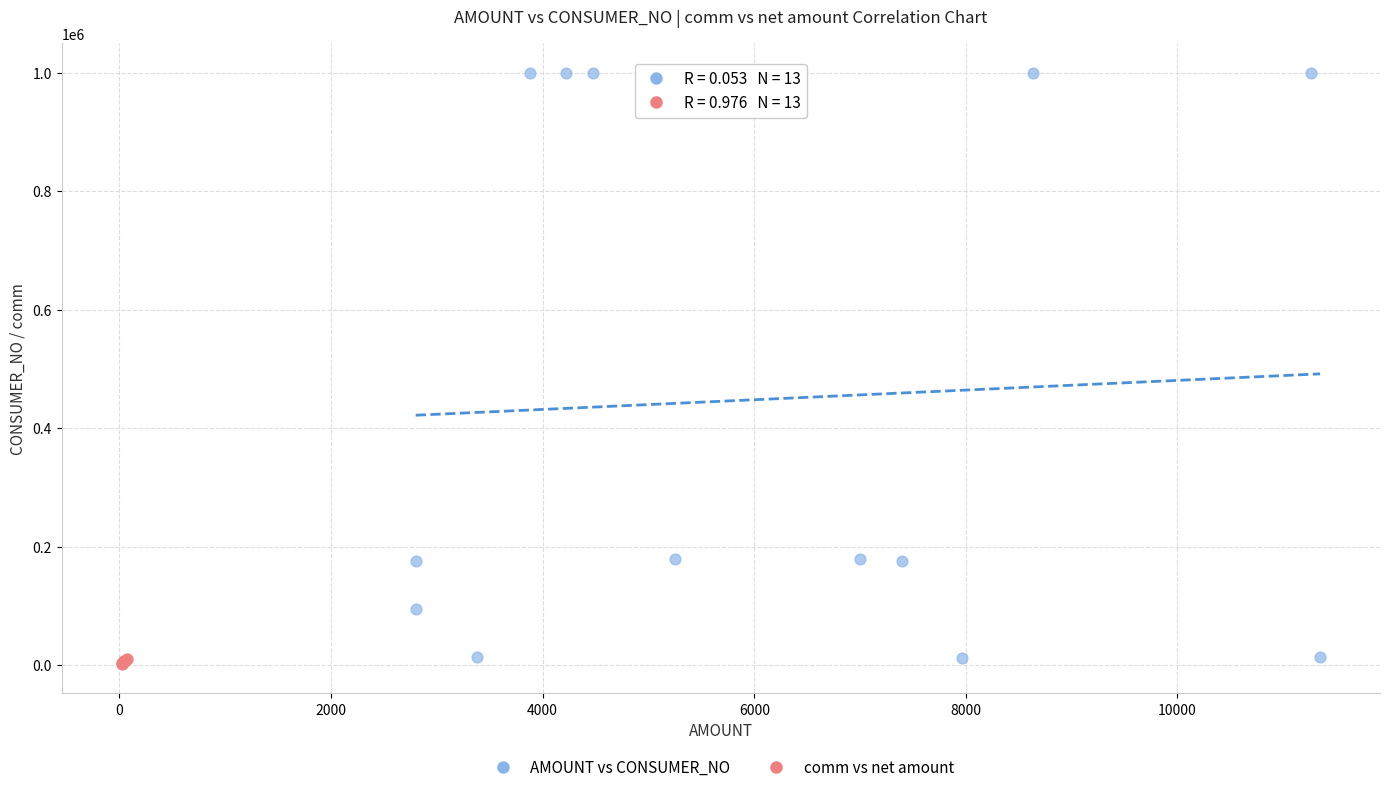

Which series contains the highest Y value?

AMOUNT vs CONSUMER_NO